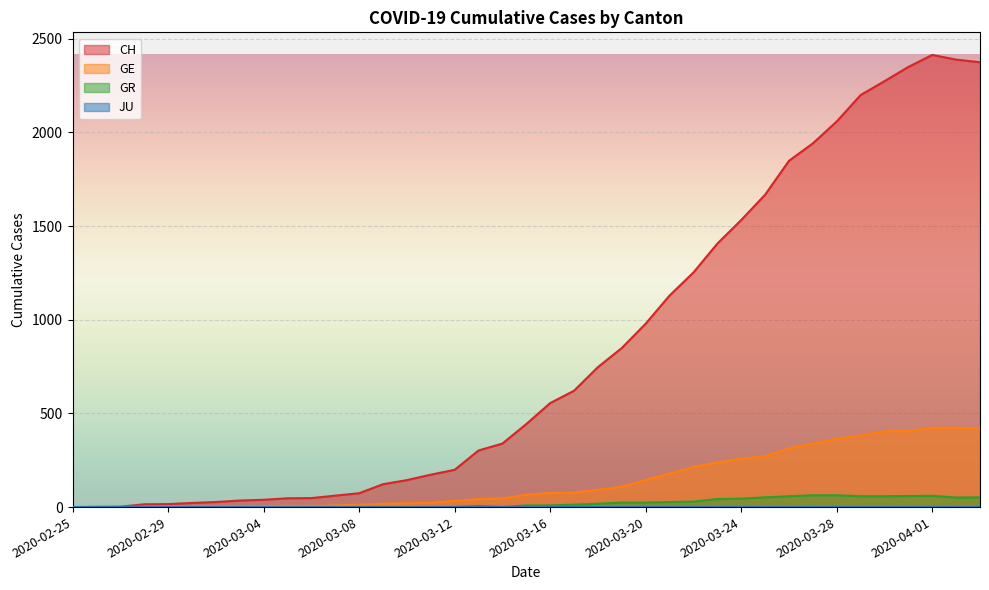

True or false: GR has more than 2 interior local peaks.

False